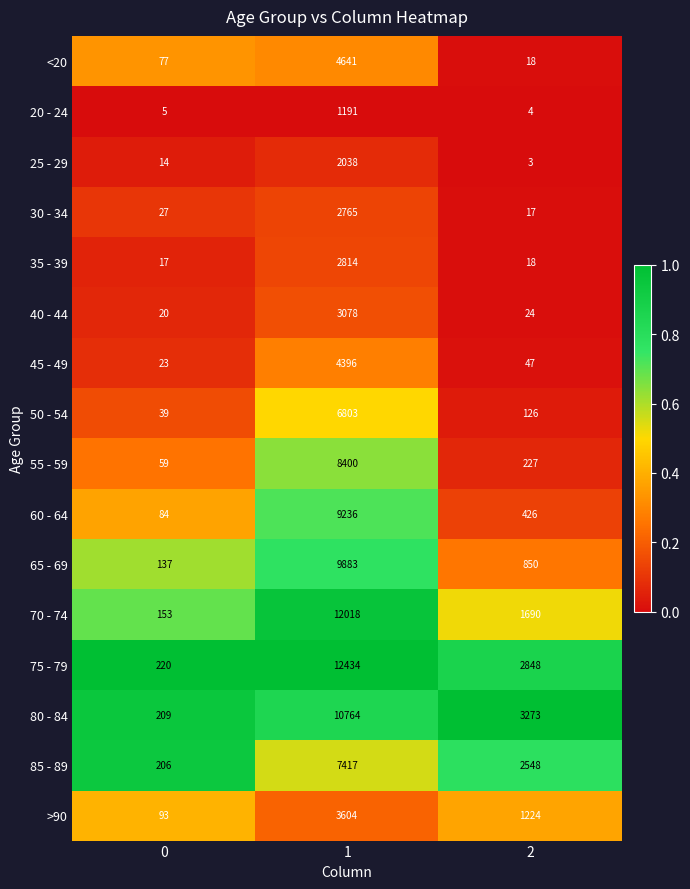

What is the total value across all series at 2?

13343